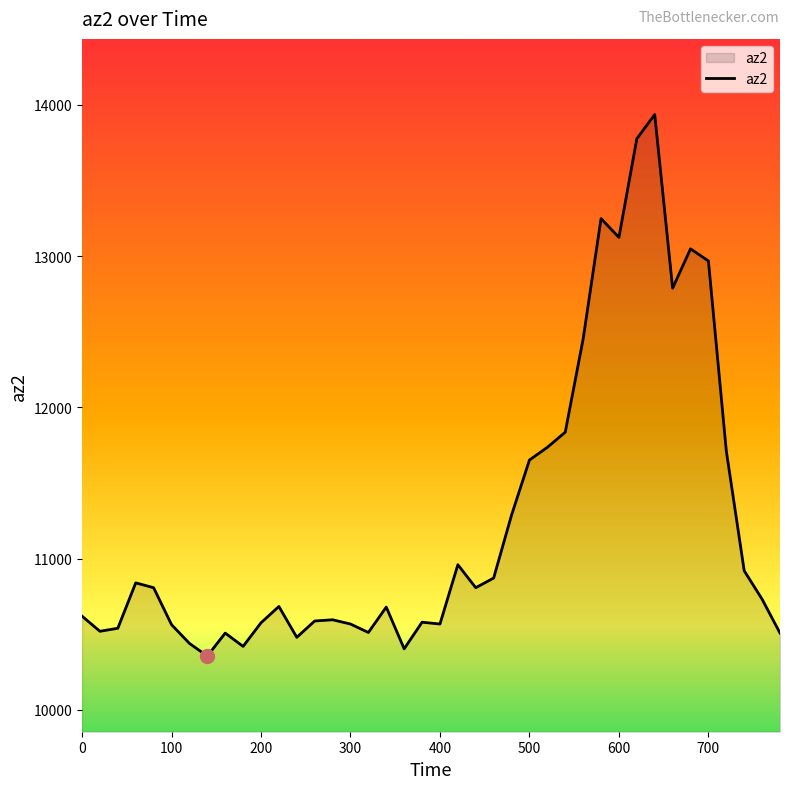

What is the greatest value displayed?

13936